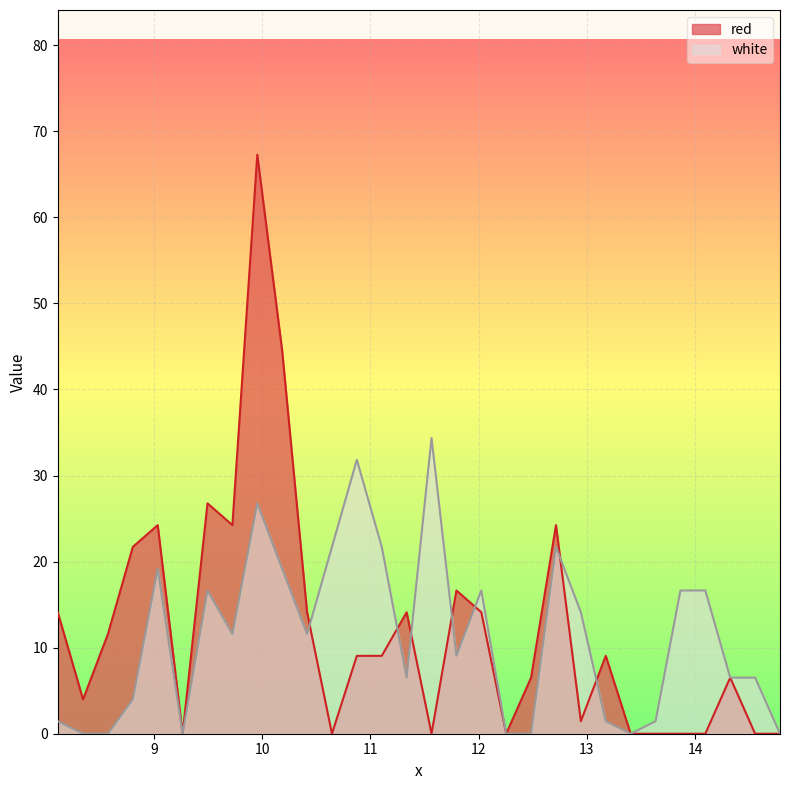

What is the average value of the white series?

11.2